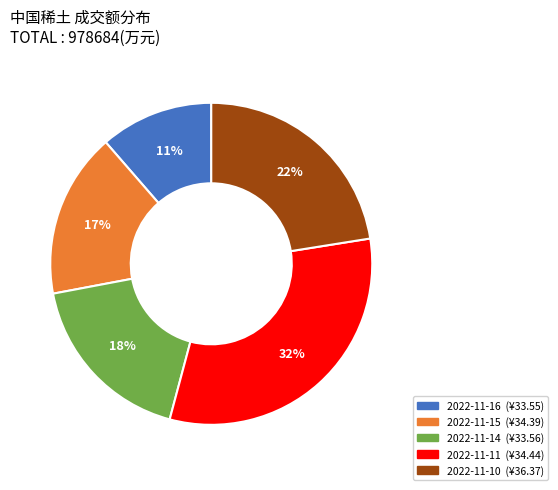

To the nearest percent, what portion does 2022-11-11 represent?

32%